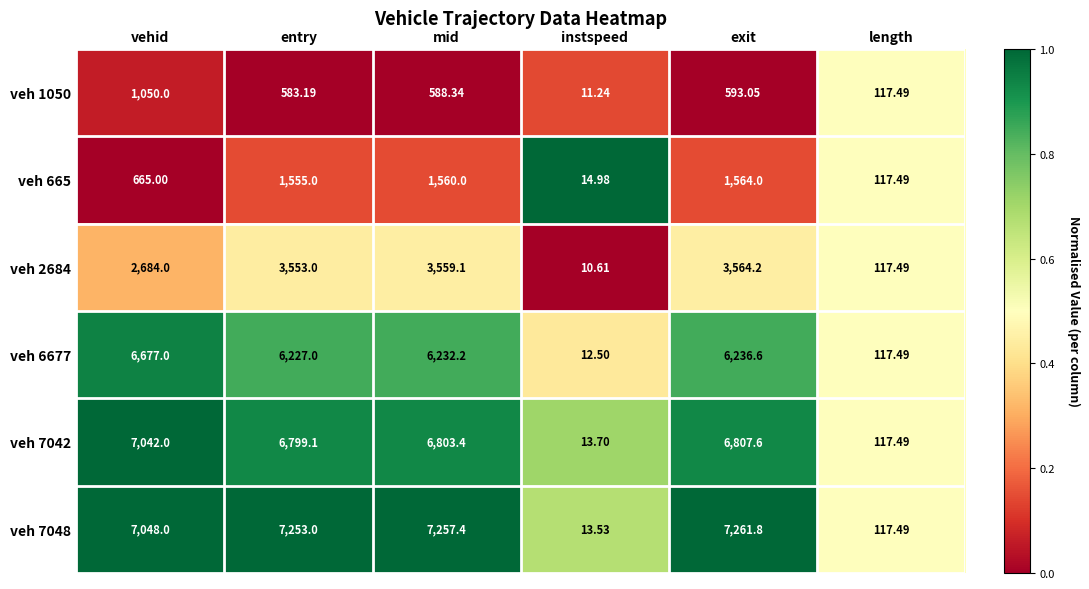

Rank the categories by veh 1050 value from lowest to highest.

instspeed, length, entry, mid, exit, vehid